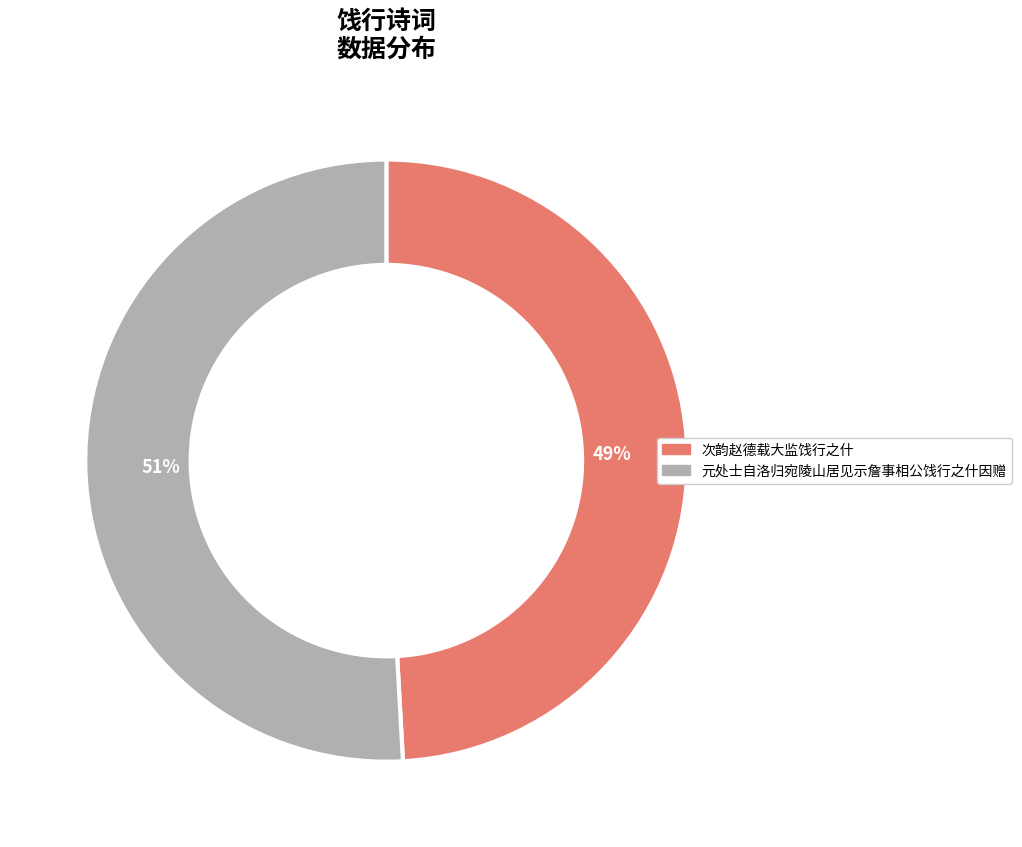

To the nearest percent, what is the average slice percentage?

50%